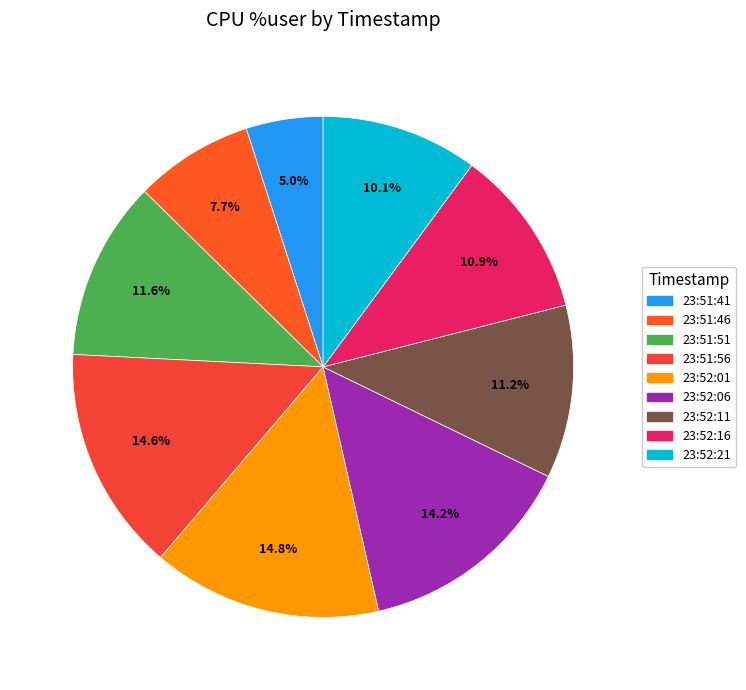

The 23:51:41 slice represents 13% of the pie. True or false?

False